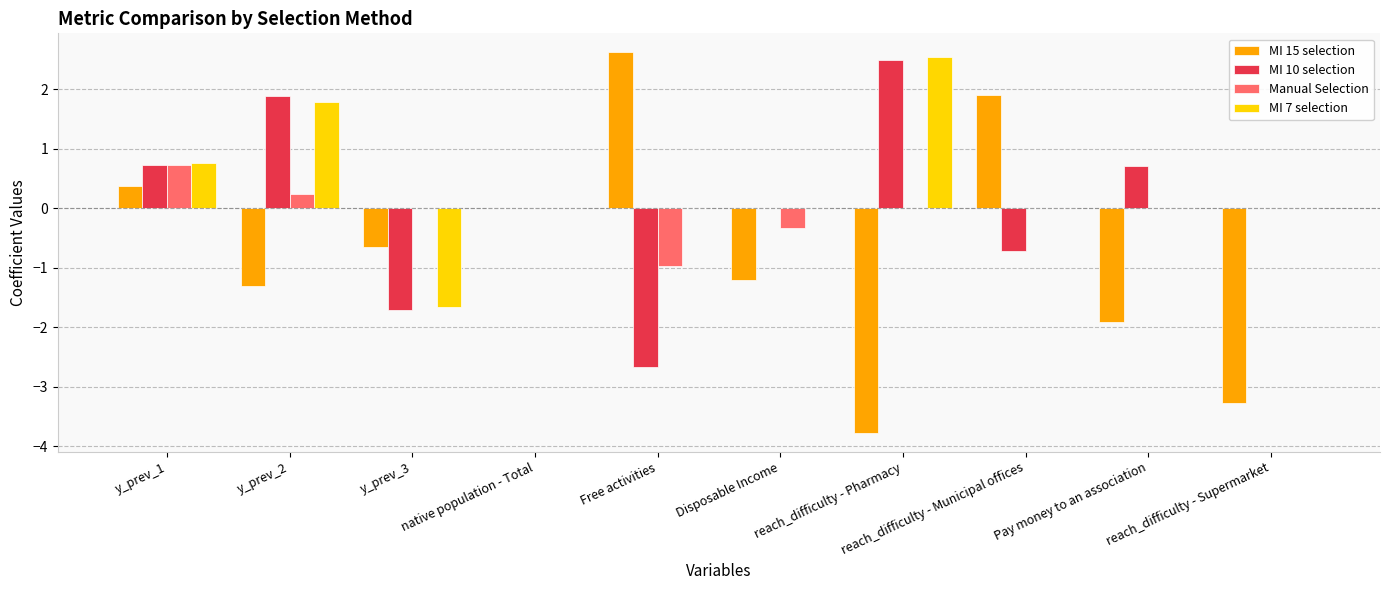

Is the value of MI 15 selection at Disposable Income greater than the value of Manual Selection at reach_difficulty - Pharmacy?

No